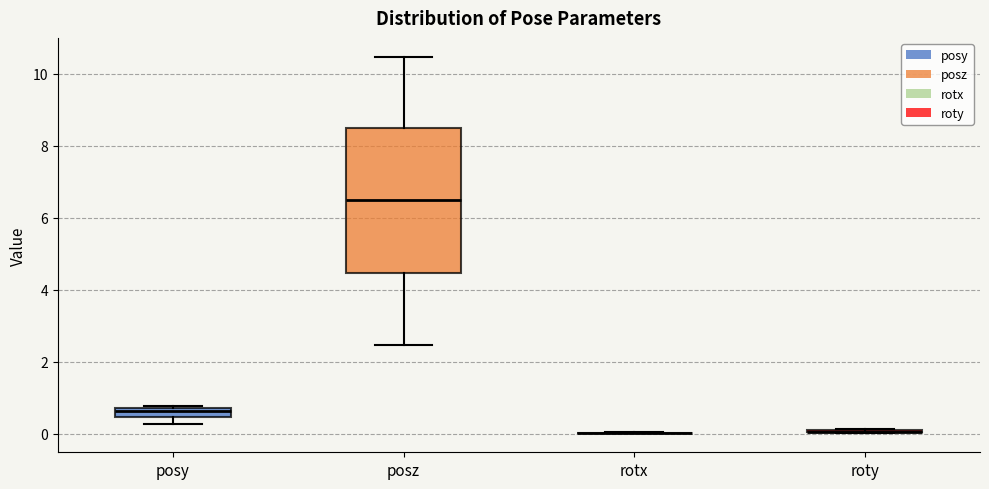

Which box is the tallest, from its lower edge to its upper edge?

posz